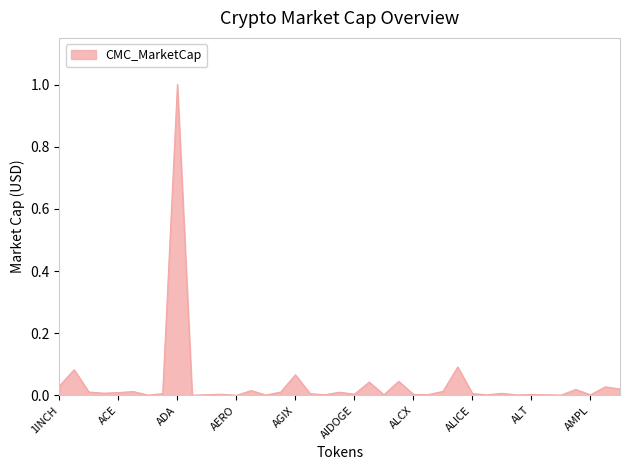

What is the difference between the maximum and minimum values?

1.0